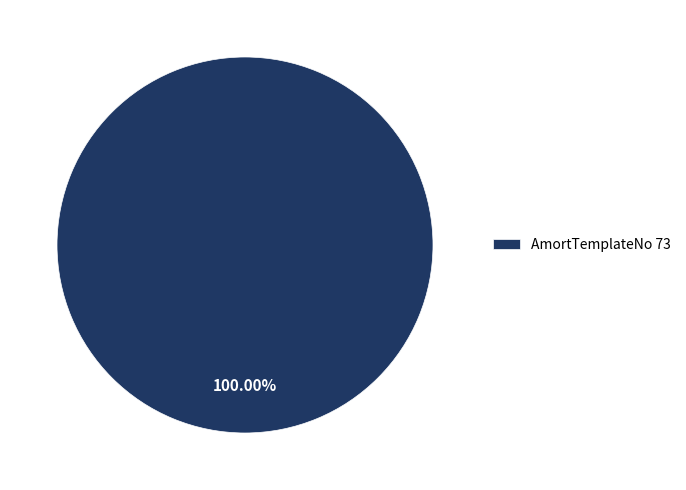

Rank the categories by value from lowest to highest.

AmortTemplateNo 73